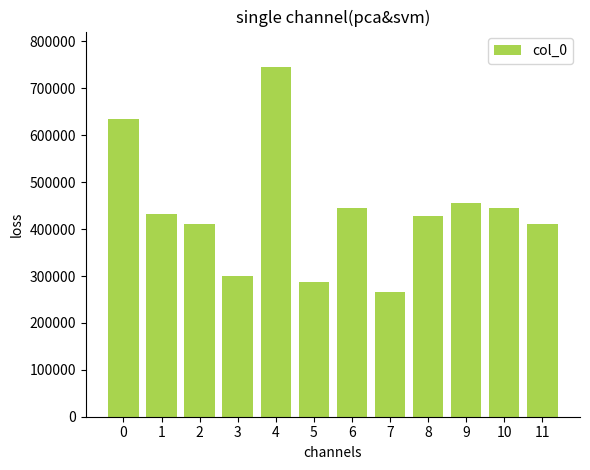

The value at 9 is 455967. True or false?

True